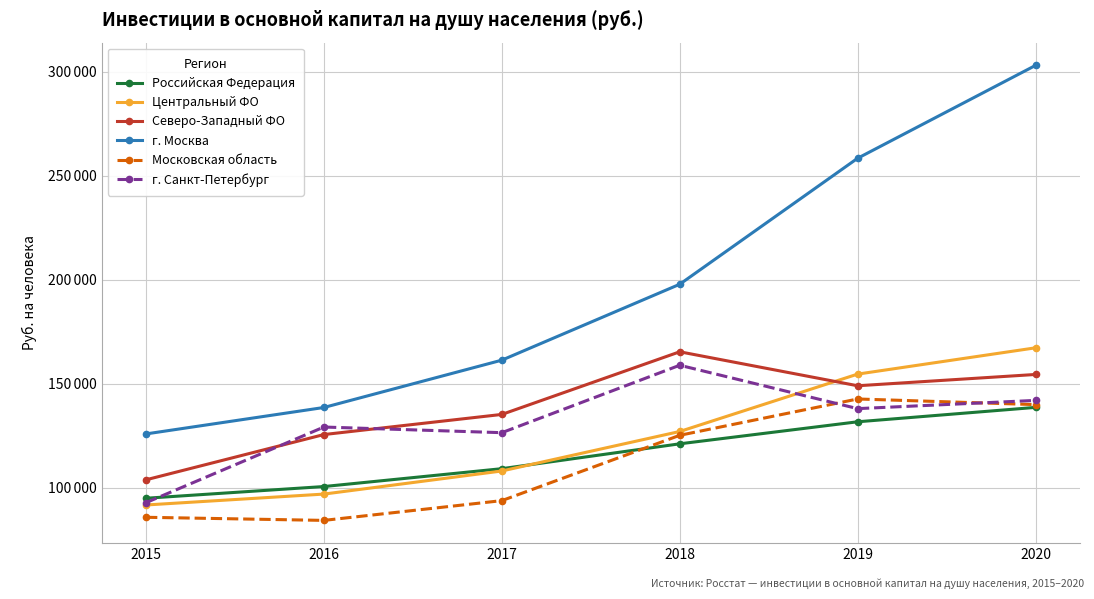

Which category has the highest value in the г. Москва series?

2020